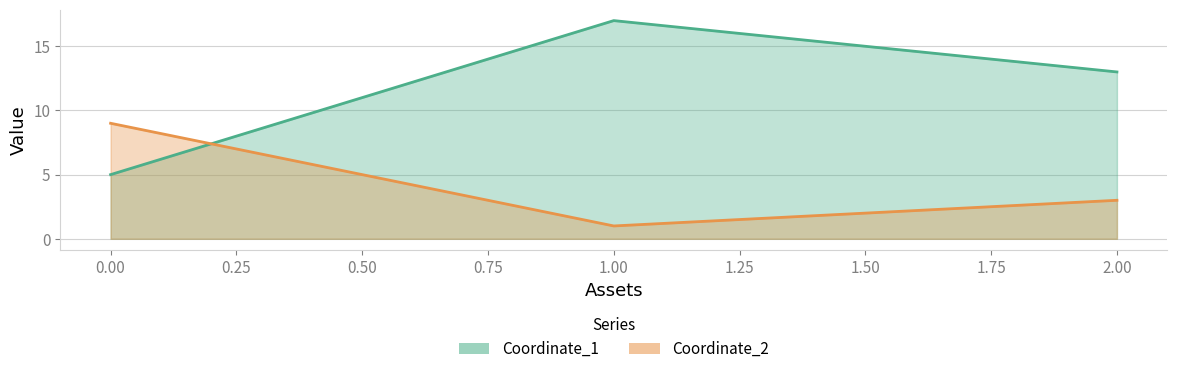

Is the value of Coordinate_1 at 2 greater than the value of Coordinate_2 at 1?

Yes